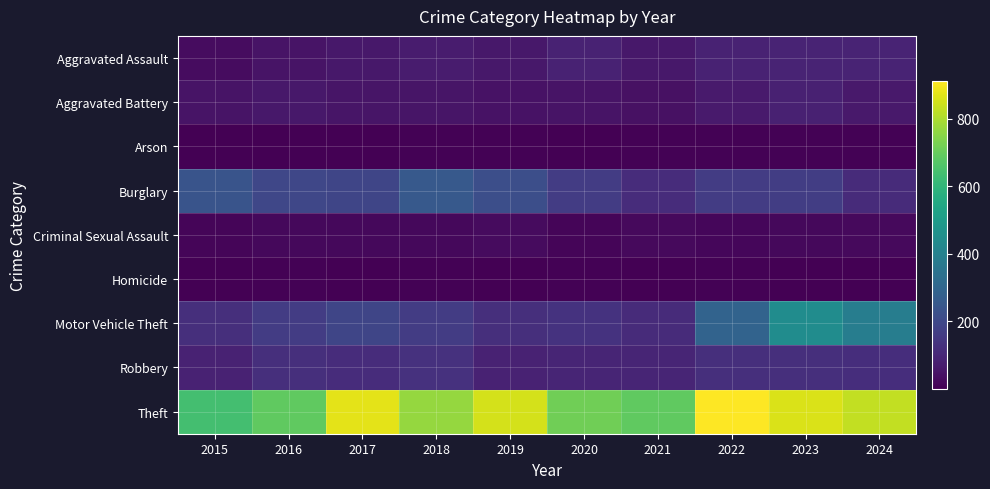

What is the difference between the highest and lowest values at 2022?

906